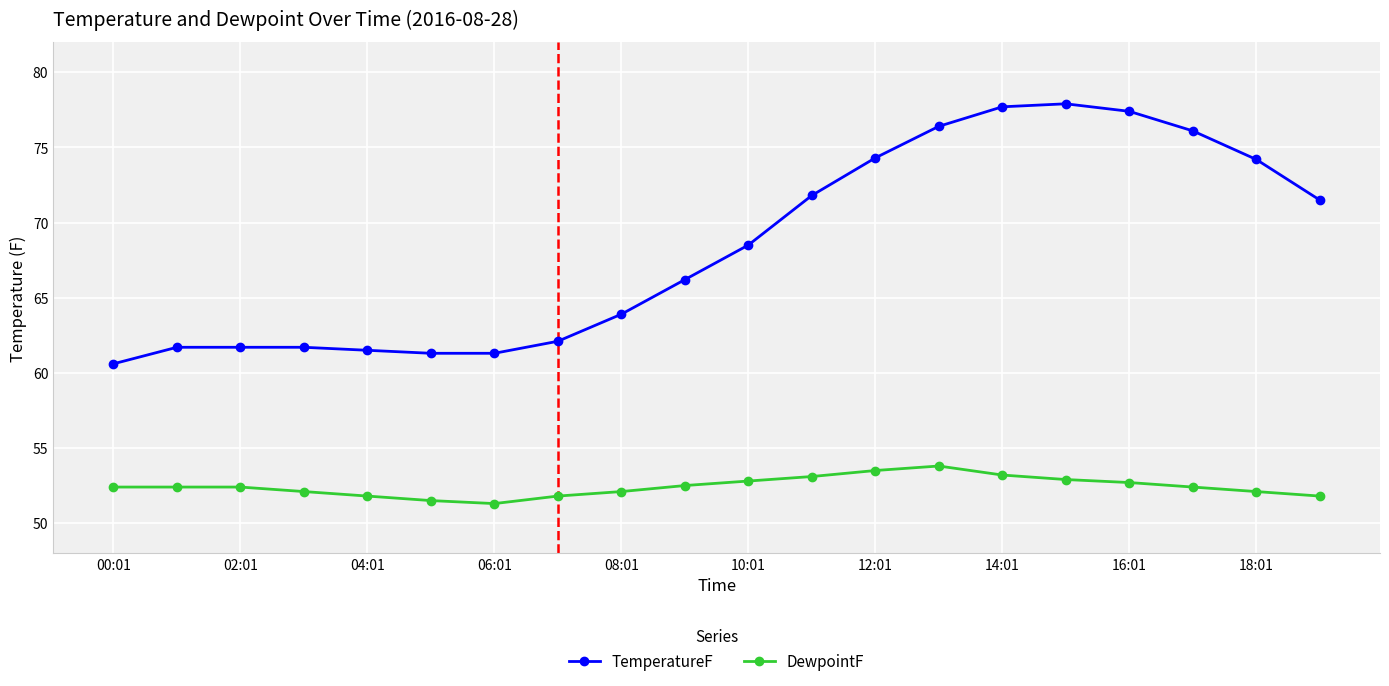

True or false: DewpointF and TemperatureF cross at least once.

False